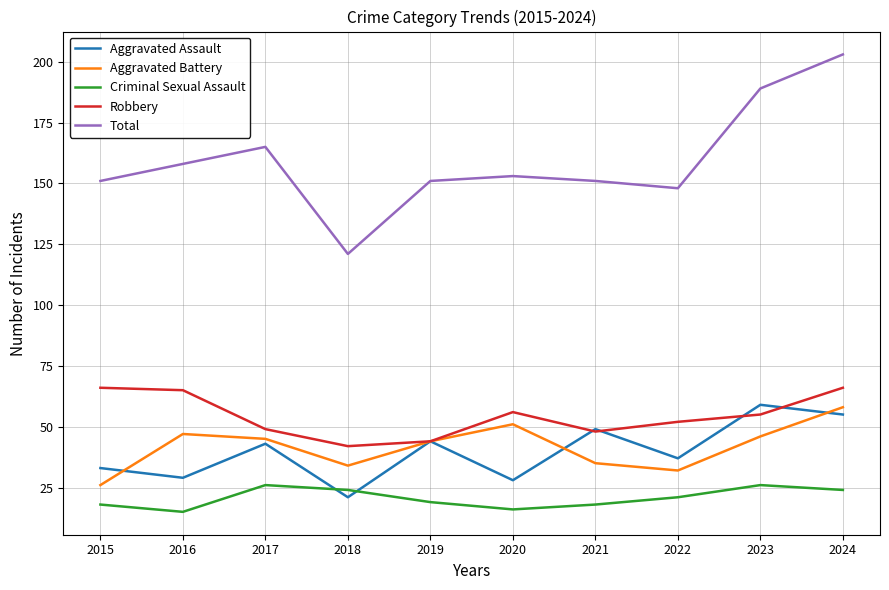

The value of Aggravated Assault at 2016 is 18. True or false?

False